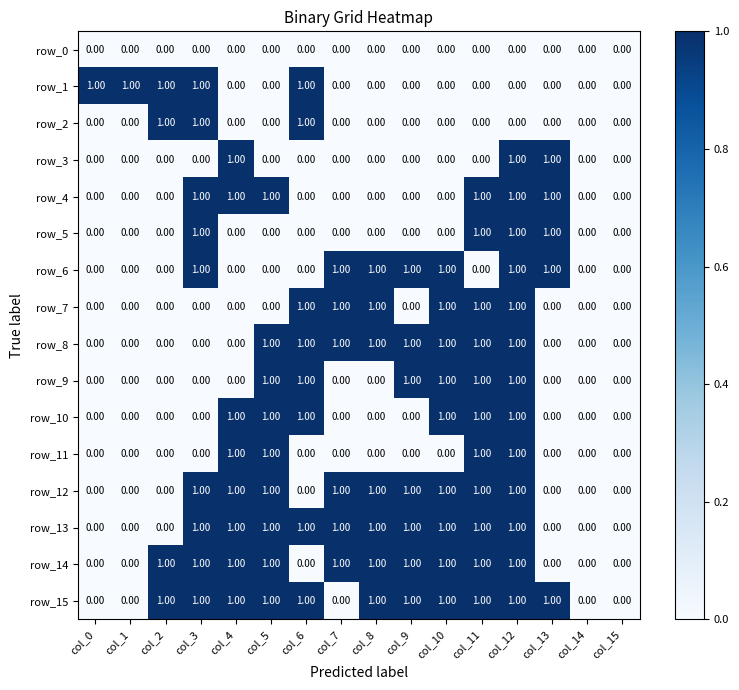

Reading right to left, extract all data points from this chart.

row_0: 0	0	0	0	0	0	0	0	0	0	0	0	0	0	0	0
row_1: 0	0	0	0	0	0	0	0	0	1	0	0	1	1	1	1
row_2: 0	0	0	0	0	0	0	0	0	1	0	0	1	1	0	0
row_3: 0	0	1	1	0	0	0	0	0	0	0	1	0	0	0	0
row_4: 0	0	1	1	1	0	0	0	0	0	1	1	1	0	0	0
row_5: 0	0	1	1	1	0	0	0	0	0	0	0	1	0	0	0
row_6: 0	0	1	1	0	1	1	1	1	0	0	0	1	0	0	0
row_7: 0	0	0	1	1	1	0	1	1	1	0	0	0	0	0	0
row_8: 0	0	0	1	1	1	1	1	1	1	1	0	0	0	0	0
row_9: 0	0	0	1	1	1	1	0	0	1	1	0	0	0	0	0
row_10: 0	0	0	1	1	1	0	0	0	1	1	1	0	0	0	0
row_11: 0	0	0	1	1	0	0	0	0	0	1	1	0	0	0	0
row_12: 0	0	0	1	1	1	1	1	1	0	1	1	1	0	0	0
row_13: 0	0	0	1	1	1	1	1	1	1	1	1	1	0	0	0
row_14: 0	0	0	1	1	1	1	1	1	0	1	1	1	1	0	0
row_15: 0	0	1	1	1	1	1	1	0	1	1	1	1	1	0	0